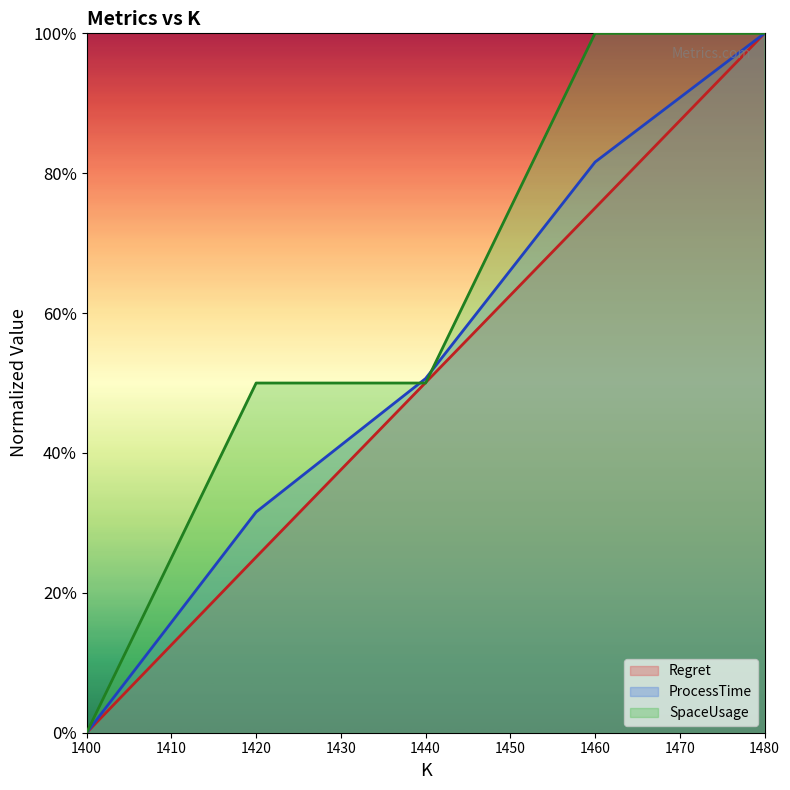

Reading right to left, extract all data points from this chart.

Regret: 1480=1.0	1460=0.8	1440=0.5	1420=0.3	1400=0.0
ProcessTime: 1480=1.0	1460=0.8	1440=0.5	1420=0.3	1400=0.0
SpaceUsage: 1480=1.0	1460=1.0	1440=0.5	1420=0.5	1400=0.0